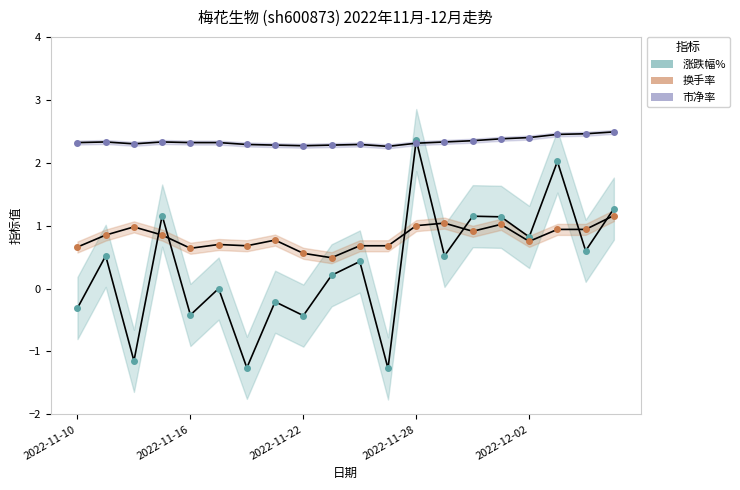

List the labels in order of 市净率 value, largest first.

19, 18, 17, 16, 15, 14, 2022-11-16, 2022-11-28, 13, 2022-11-10, 2022-12-02, 5, 12, 2022-11-22, 6, 10, 7, 9, 8, 11